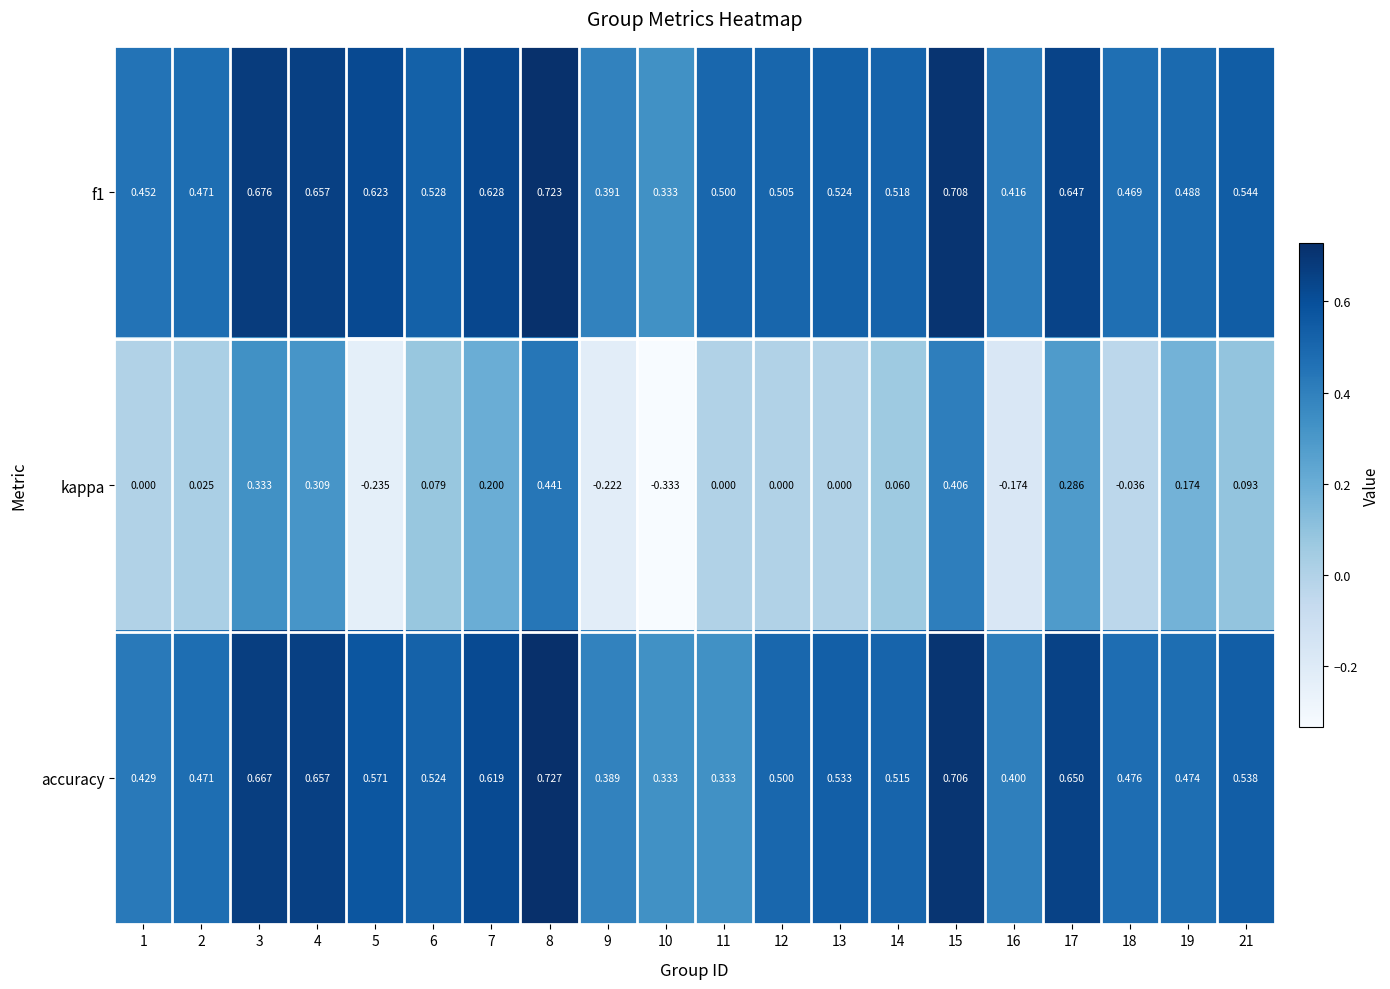

Which series changed the most between 15 and 17?

kappa